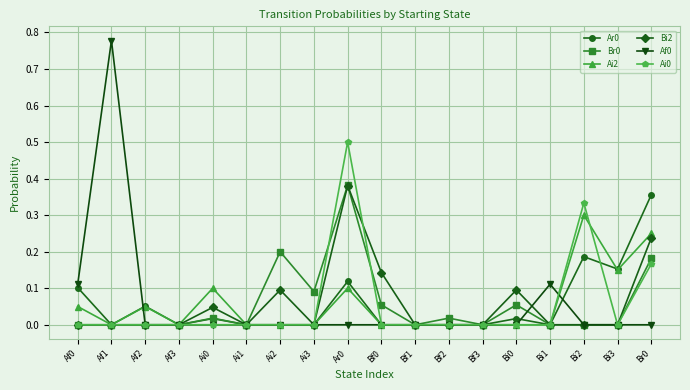

The value of Af0 at Ai1 is 0.0. True or false?

True